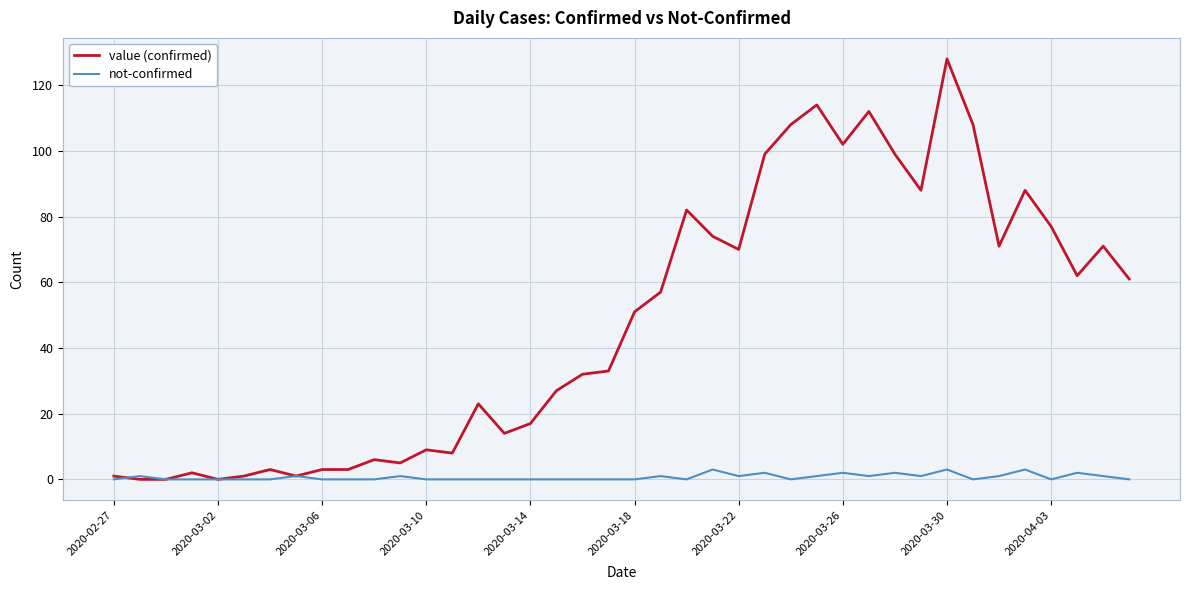

What are all the series names shown in the legend?

value (confirmed), not-confirmed